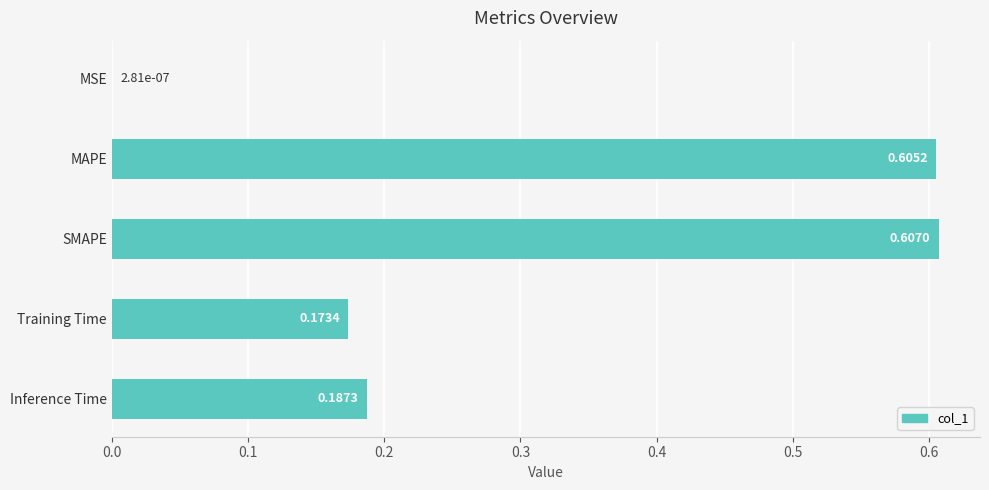

What is the sum of all values?

1.6